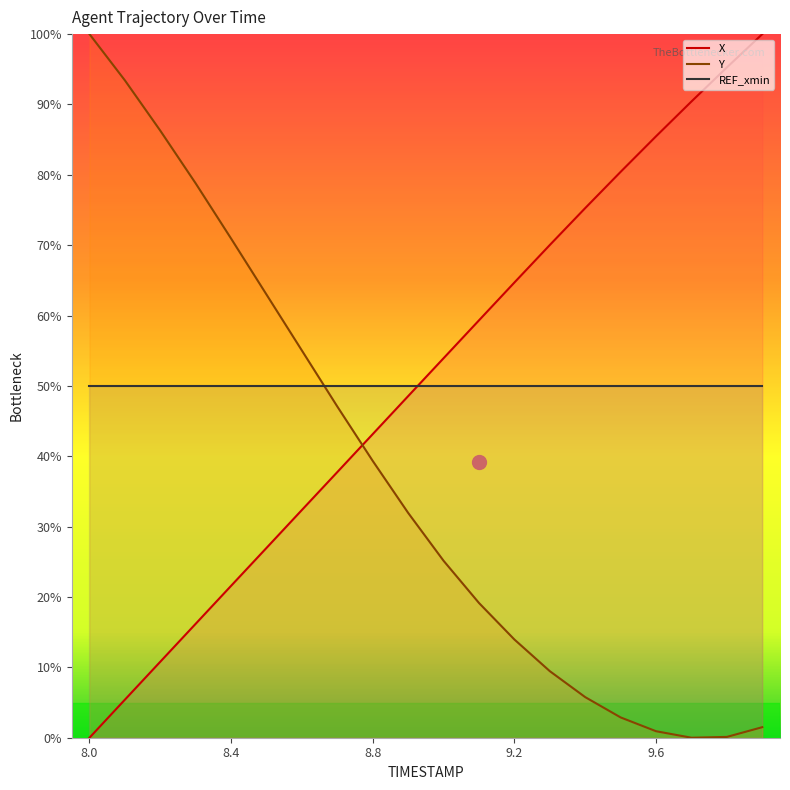

Reading left to right, list all the values displayed in this chart.

X: 8.0=0.0	8.1=5.4	8.2=10.8	8.3=16.2	8.4=21.6	8.5=27.0	8.6=32.4	8.7=37.8	8.8=43.2	8.9=48.6	9.0=53.9	9.1=59.3	9.2=64.7	9.3=70.0	9.4=75.3	9.5=80.4	9.6=85.5	9.7=90.4	9.8=95.3	9.9=100.0
Y: 8.0=100.0	8.1=93.4	8.2=86.3	8.3=78.8	8.4=70.9	8.5=63.0	8.6=55.0	8.7=47.1	8.8=39.3	8.9=31.9	9.0=25.1	9.1=19.1	9.2=14.0	9.3=9.5	9.4=5.8	9.5=2.9	9.6=0.9	9.7=0.0	9.8=0.1	9.9=1.5